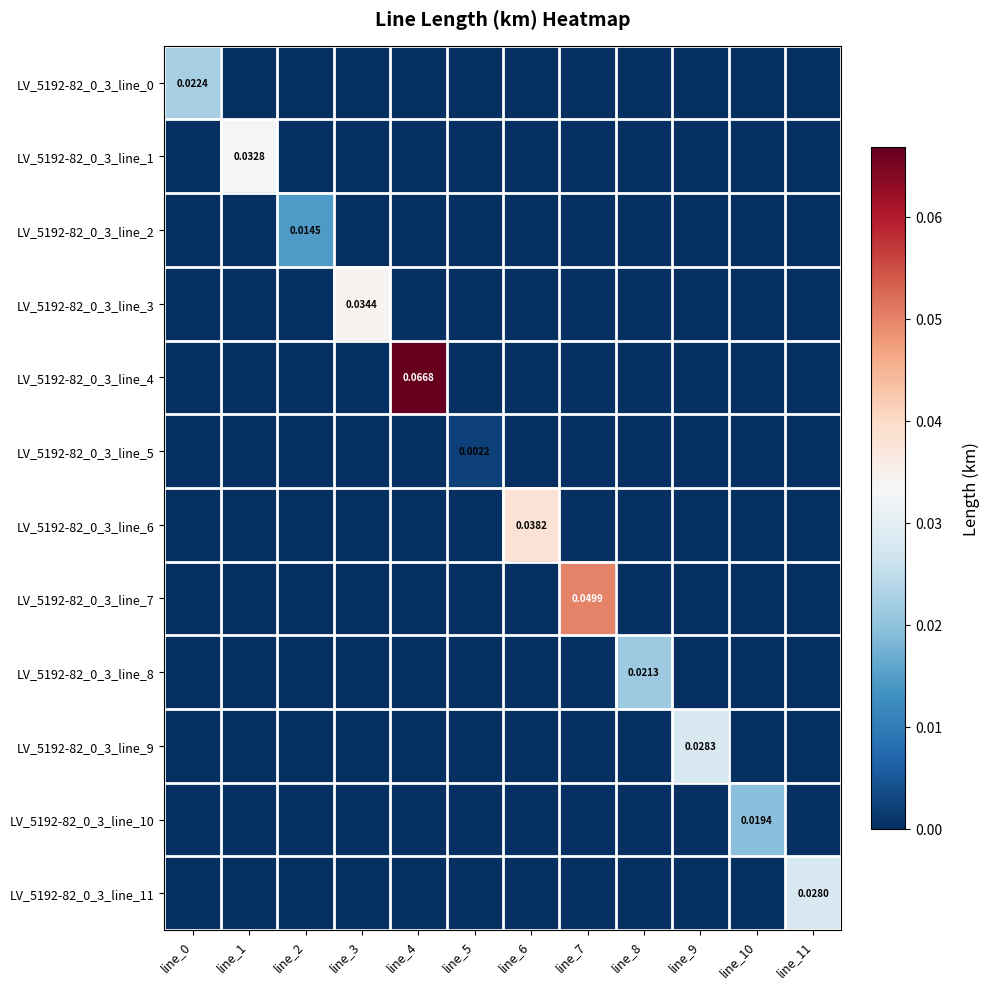

Rank the series at line_7 from highest to lowest value.

LV_5192-82_0_3_line_7, LV_5192-82_0_3_line_0, LV_5192-82_0_3_line_1, LV_5192-82_0_3_line_2, LV_5192-82_0_3_line_3, LV_5192-82_0_3_line_4, LV_5192-82_0_3_line_5, LV_5192-82_0_3_line_6, LV_5192-82_0_3_line_8, LV_5192-82_0_3_line_9, LV_5192-82_0_3_line_10, LV_5192-82_0_3_line_11